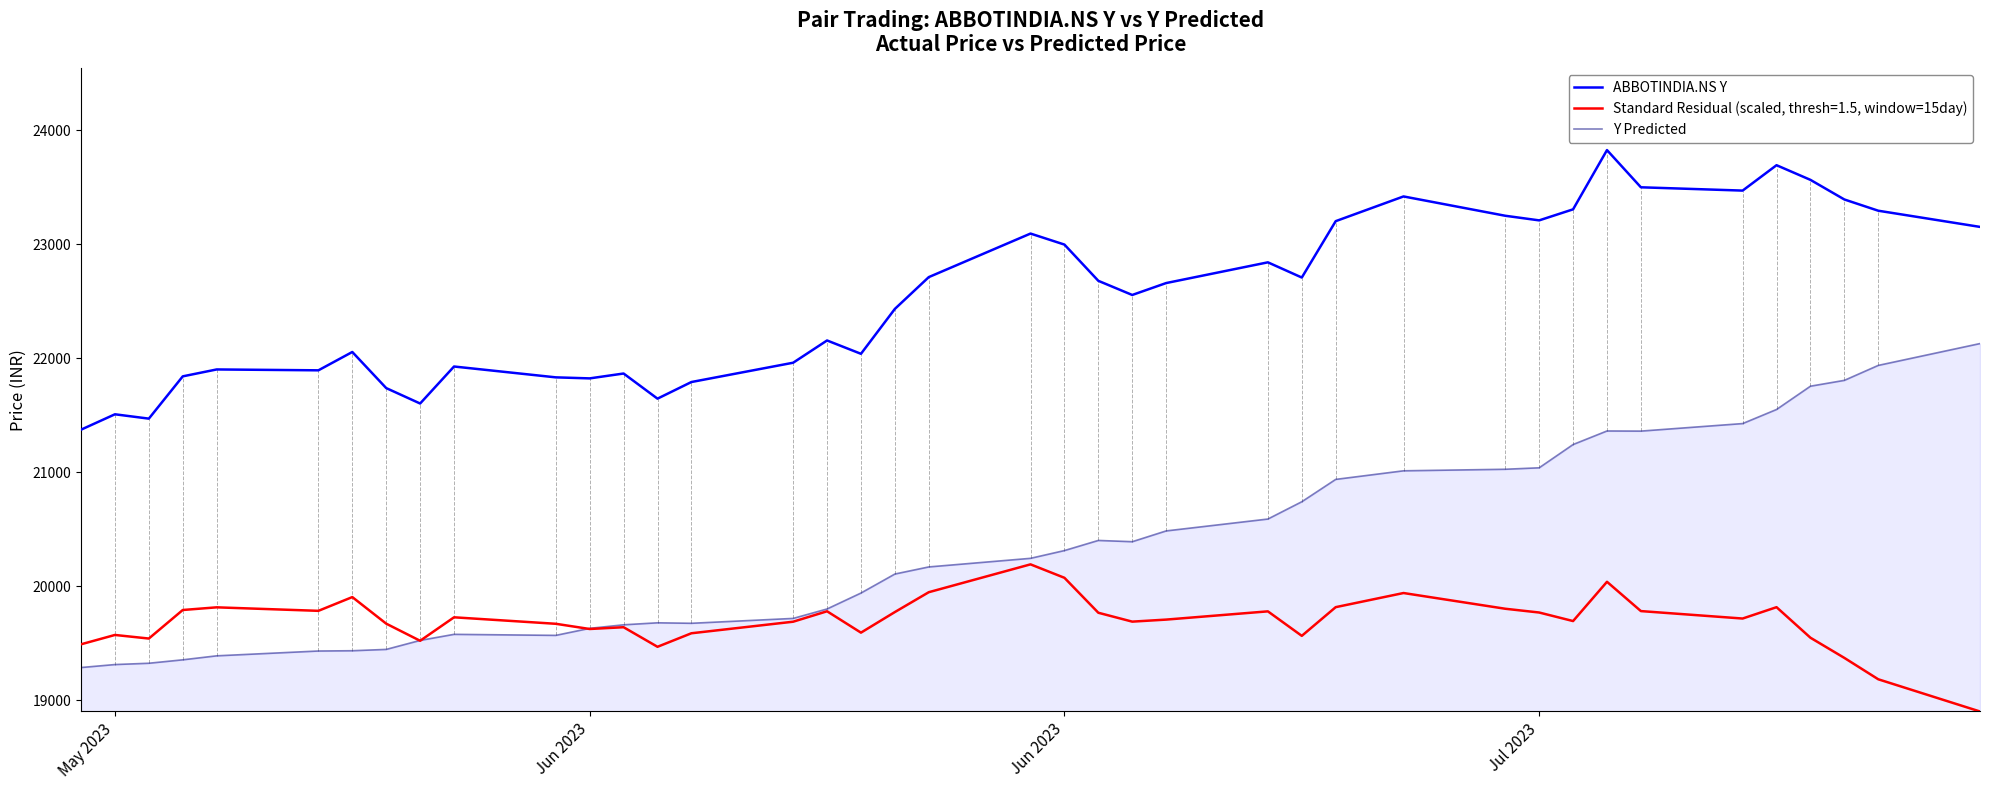

What is the highest value of the Y Predicted series?

22128.5